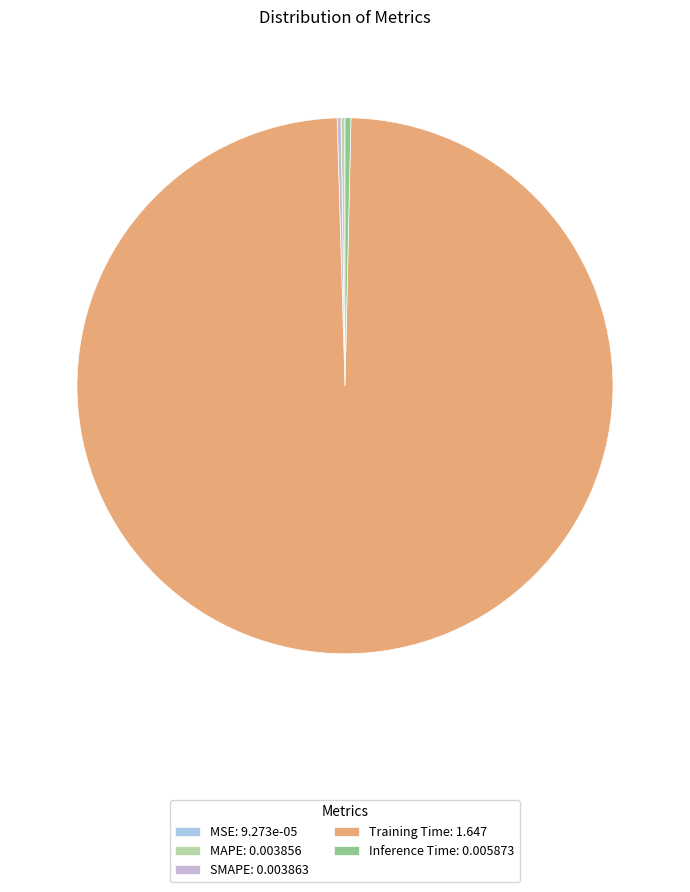

Which has a higher value, Training Time or MAPE?

Training Time